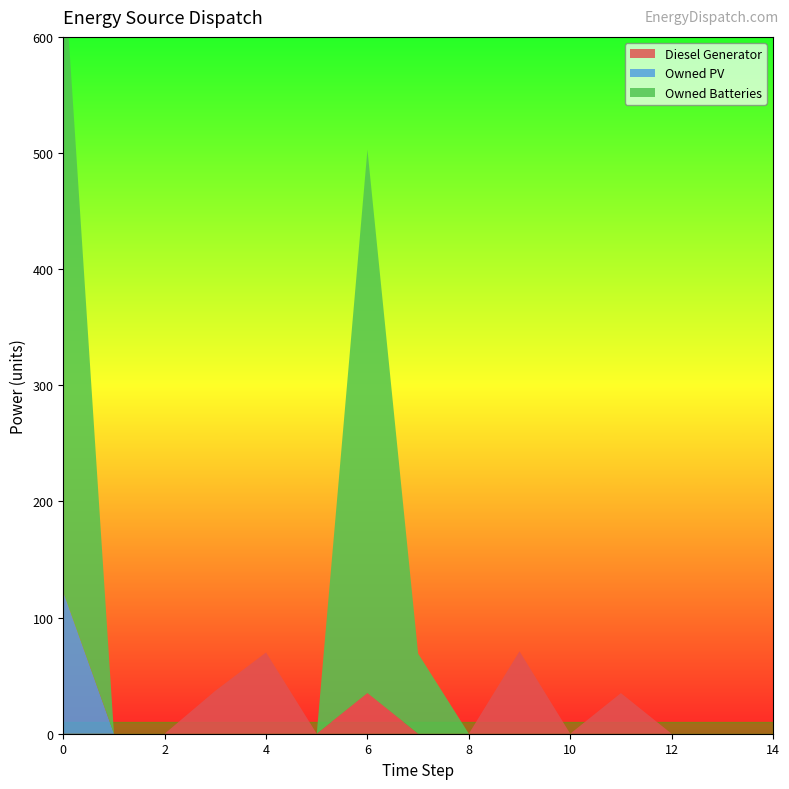

Reading left to right, list all the values displayed in this chart.

Diesel Generator: 0	0	0	37	70	0	35	0	0	71	0	35	0	0	0
Owned PV: 122	0	0	0	0	0	0	0	0	0	0	0	0	0	0
Owned Batteries: 550	0	0	0	0	0	468	69	0	0	0	0	0	0	0